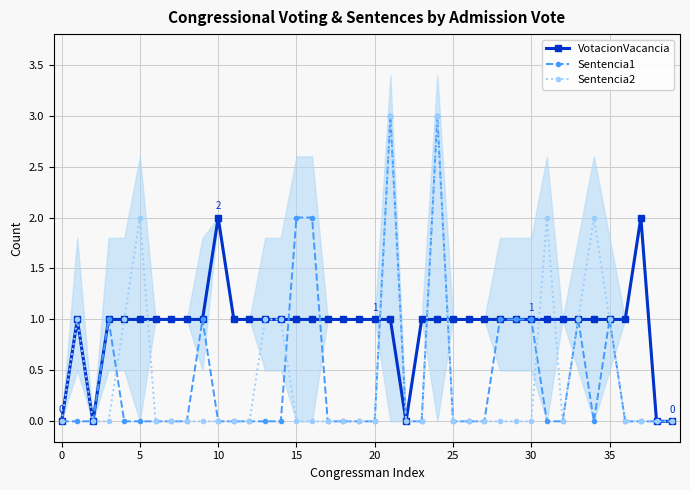

Which series has the largest range (max minus min)?

Sentencia1